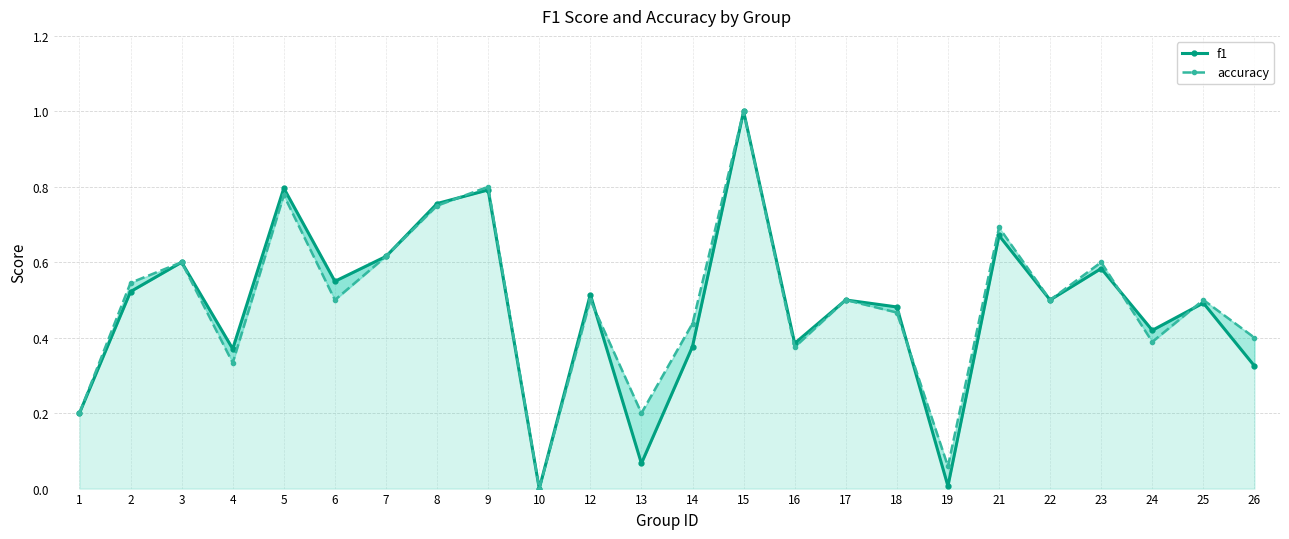

Where is the first local maximum for accuracy?

3